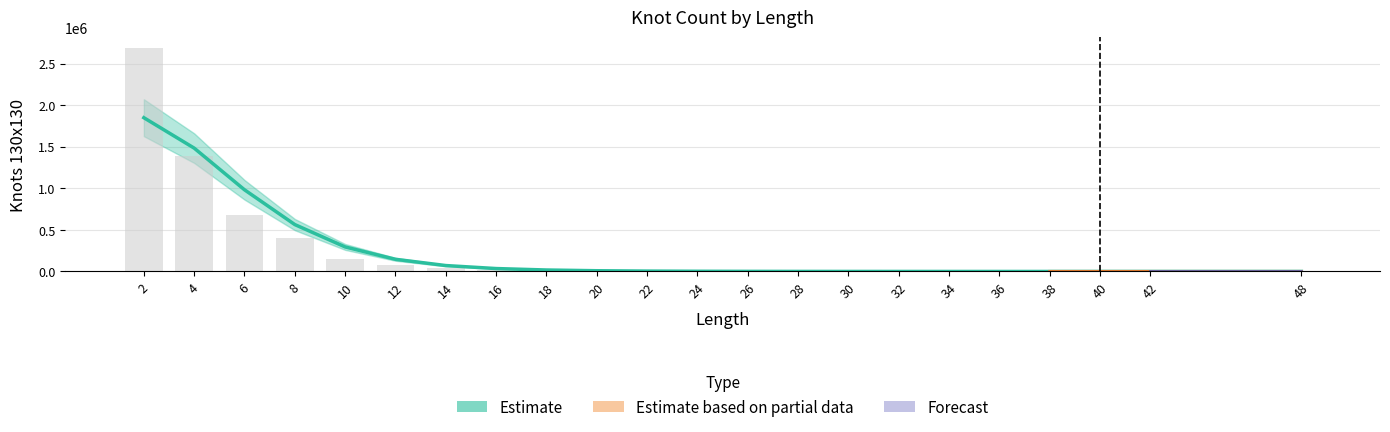

Are the bars horizontal?

No